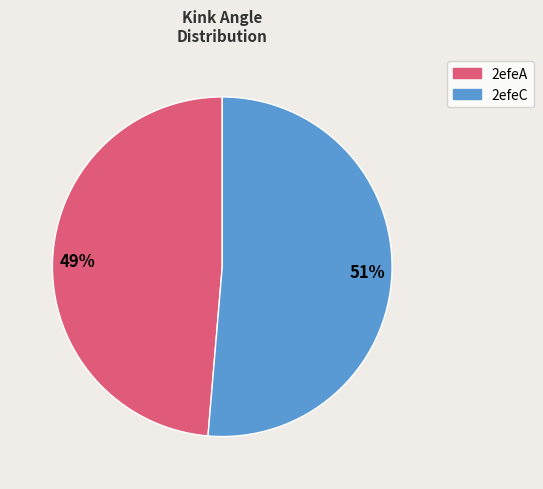

To the nearest percent, what percentage of the pie is 2efeC?

51%